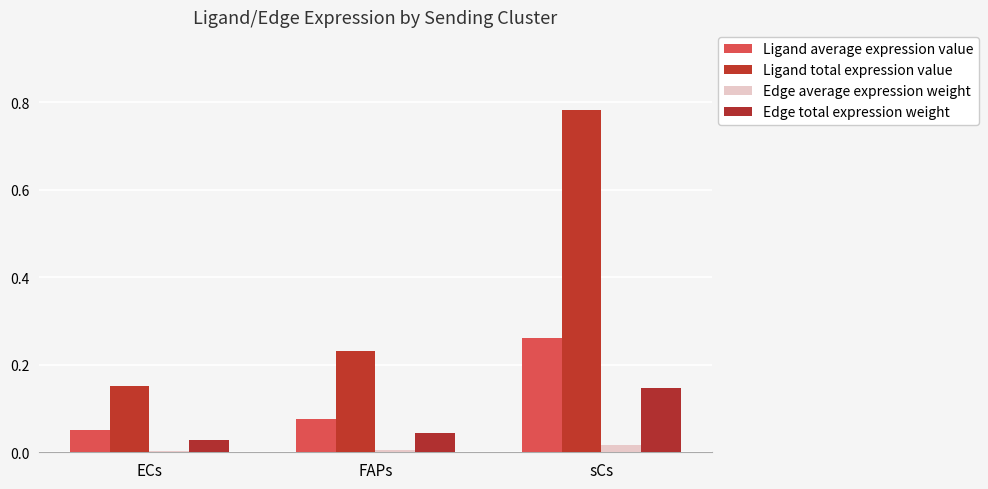

The value of Edge total expression weight at sCs is 0.1. True or false?

False